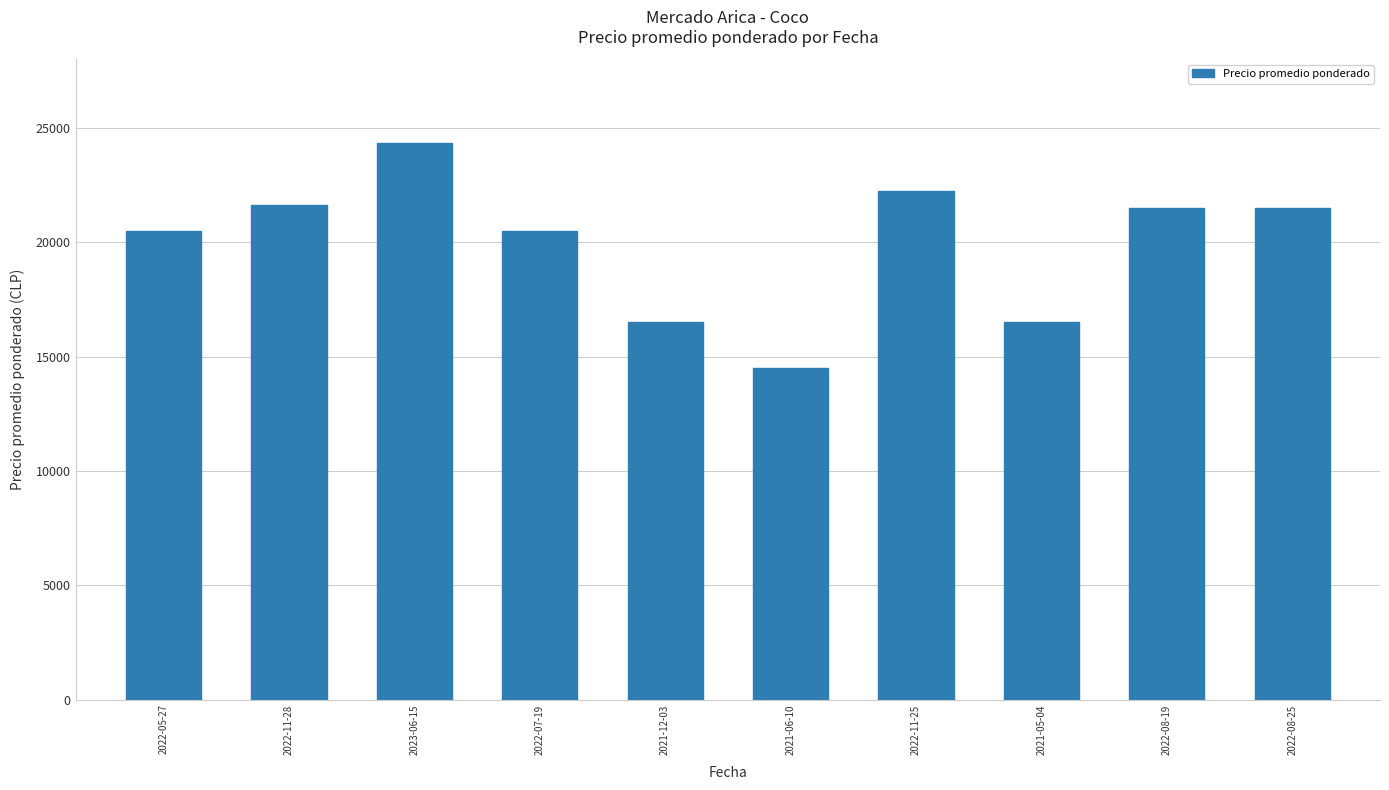

How many data points does each series have?

10